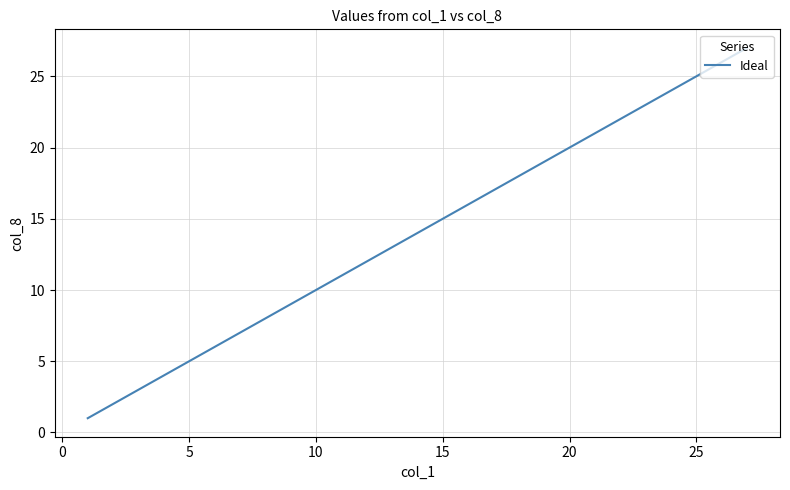

Reading left to right, list all the values displayed in this chart.

1	2	3	4	5	6	7	8	9	10	11	12	13	14	15	16	17	18	19	20	21	22	23	24	25	26	27